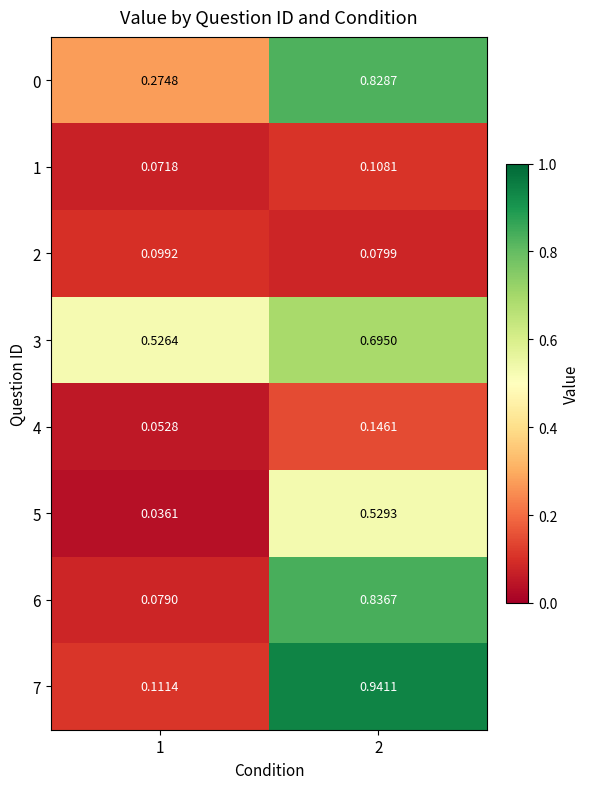

Is the value of 7 at 1 greater than the value of 4 at 1?

Yes